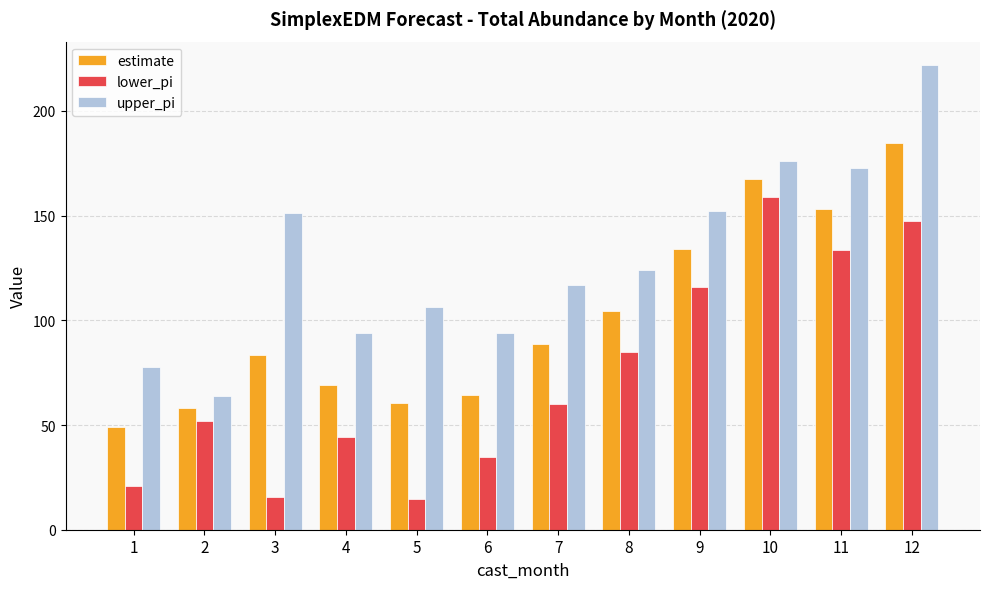

What is the total value across all series at 8?

313.6